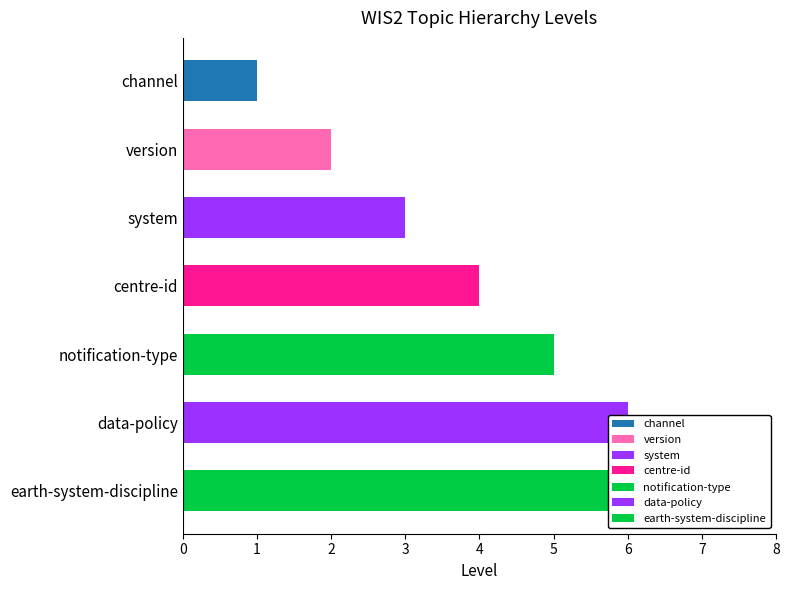

Rank the categories by value from highest to lowest.

earth-system-discipline, data-policy, notification-type, centre-id, system, version, channel